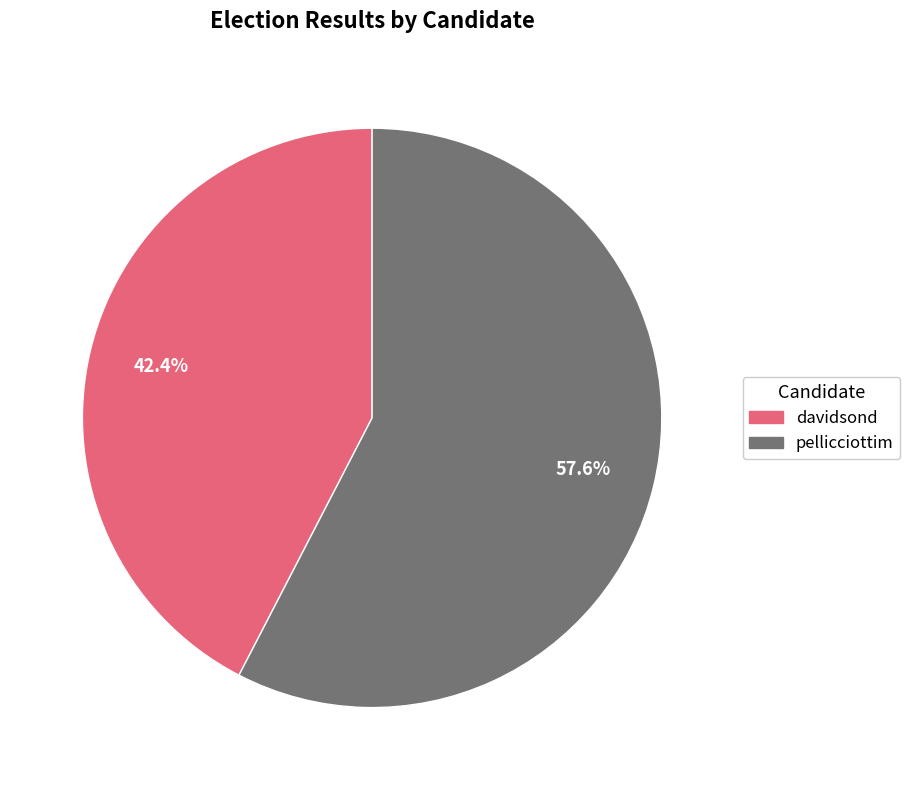

Count the number of slices in the pie.

2